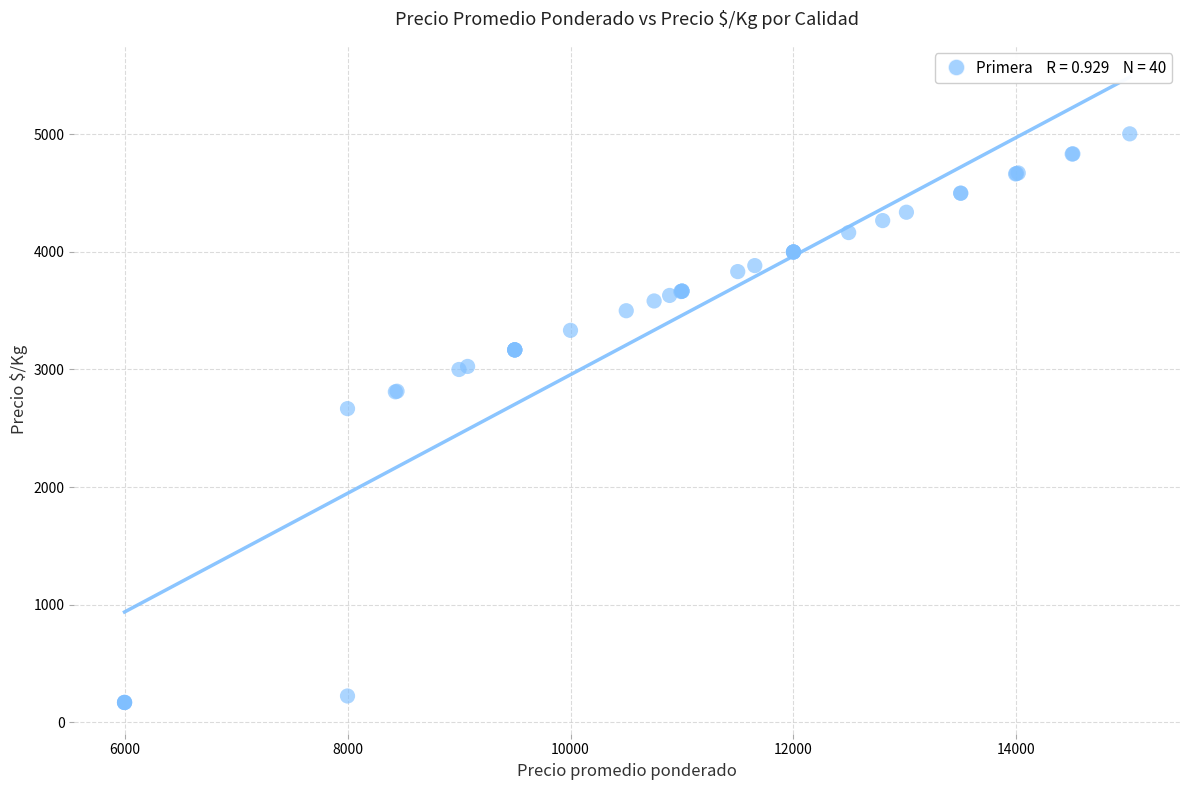

What Y value in the scatter plot is closest to 2586?

2667